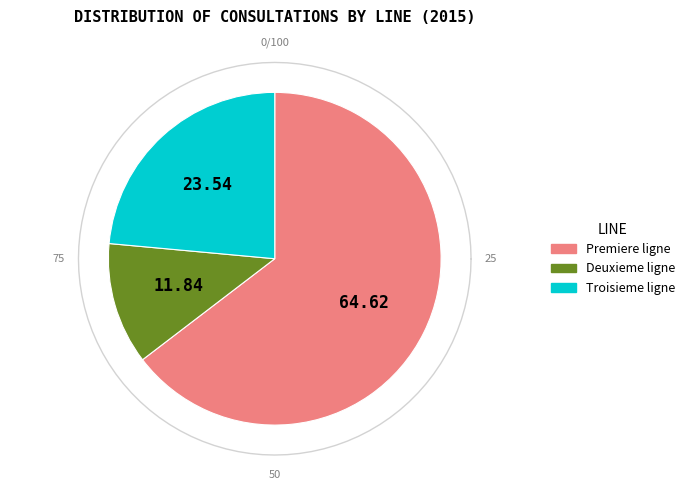

Which slice represents more than half of the pie?

Premiere ligne